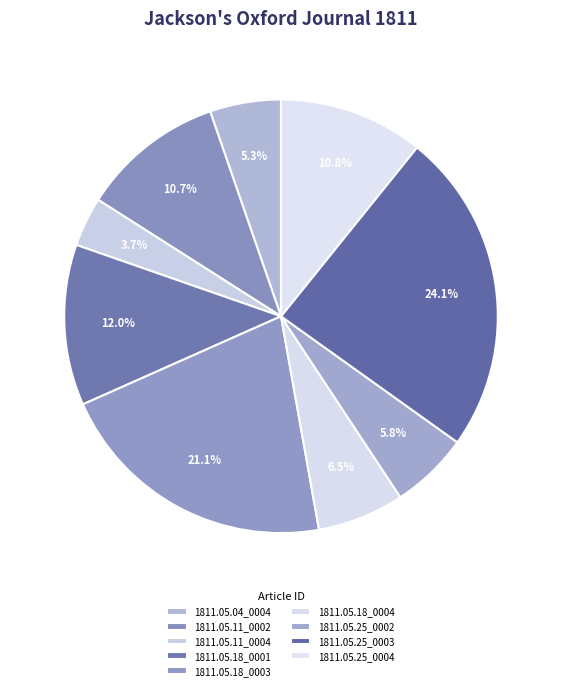

The 1811.05.11_0004 slice represents 4% of the pie. True or false?

True